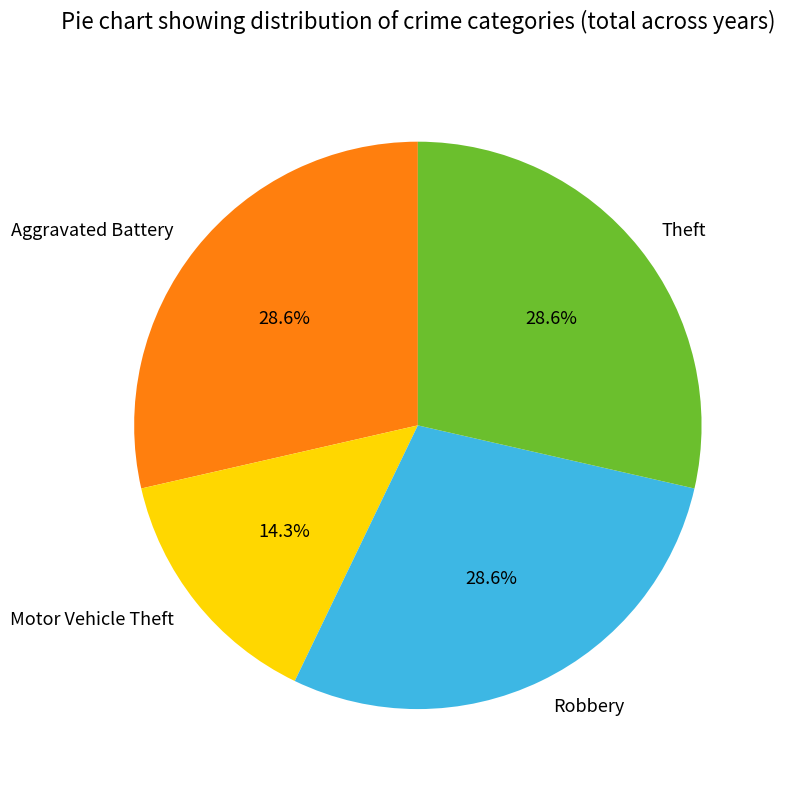

How many segments does this pie chart have?

4